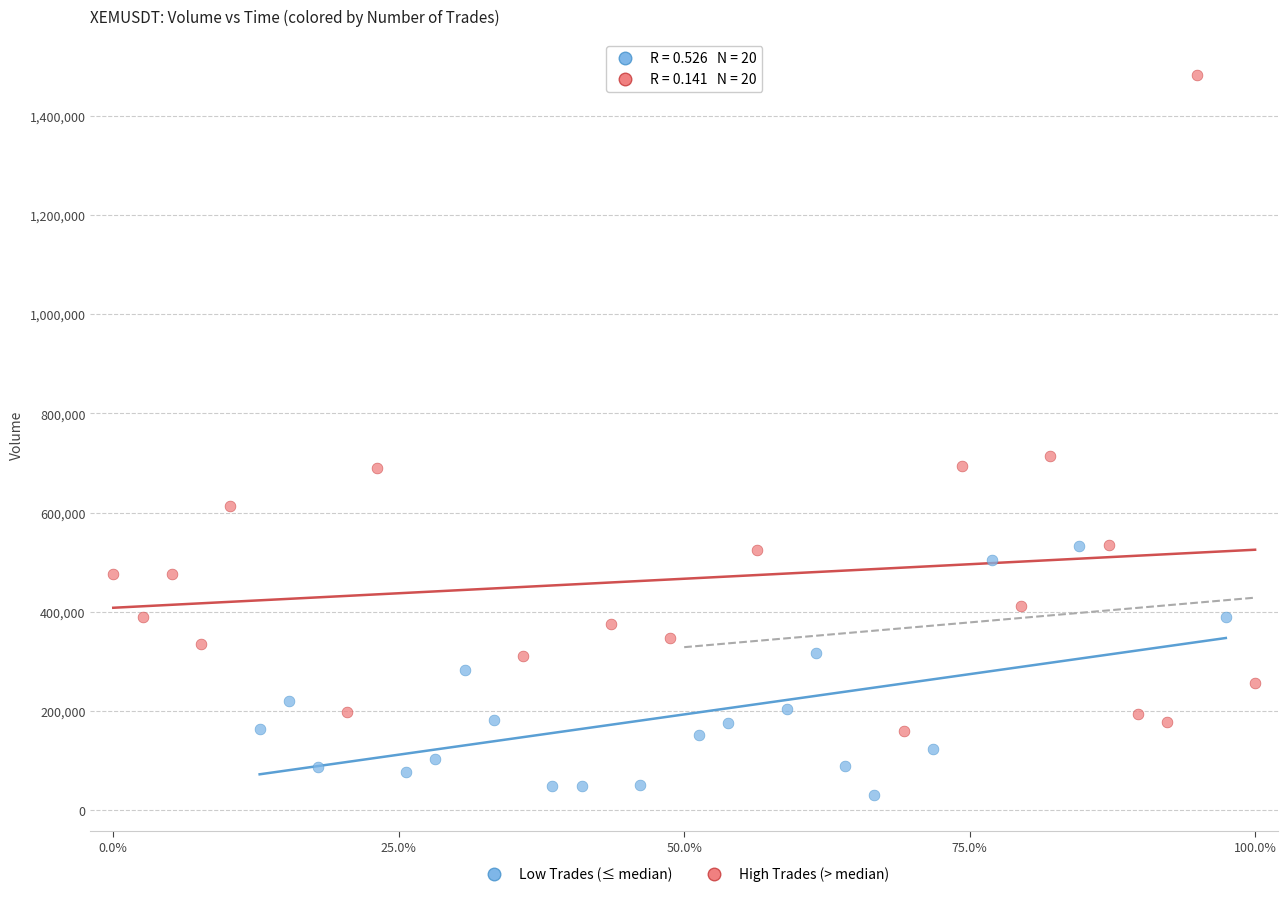

Which series contains the highest Y value?

High Trades (> median)